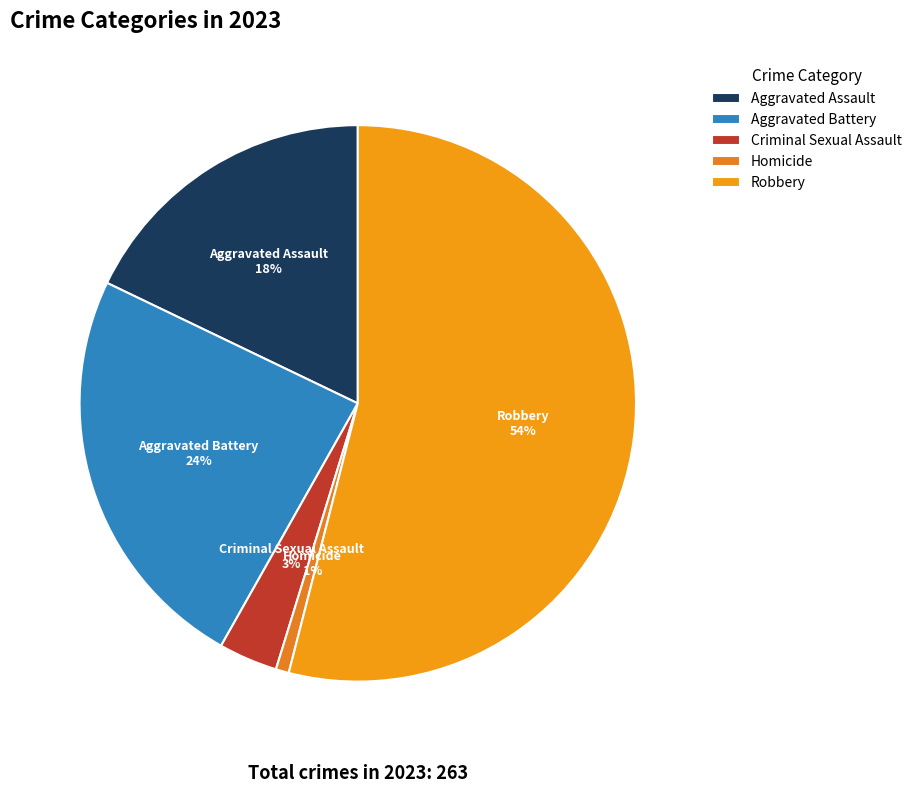

To the nearest percent, what is the combined percentage of Aggravated Battery and Robbery?

78%